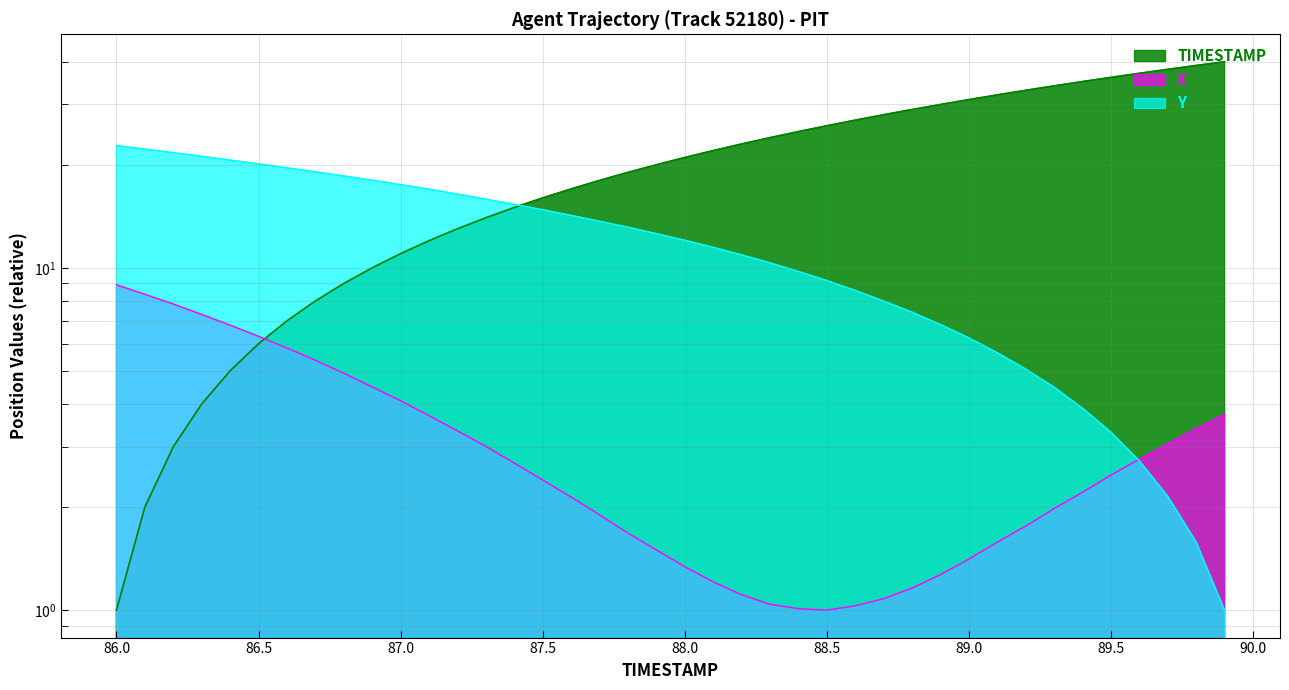

What position from the left is 89.1?

32